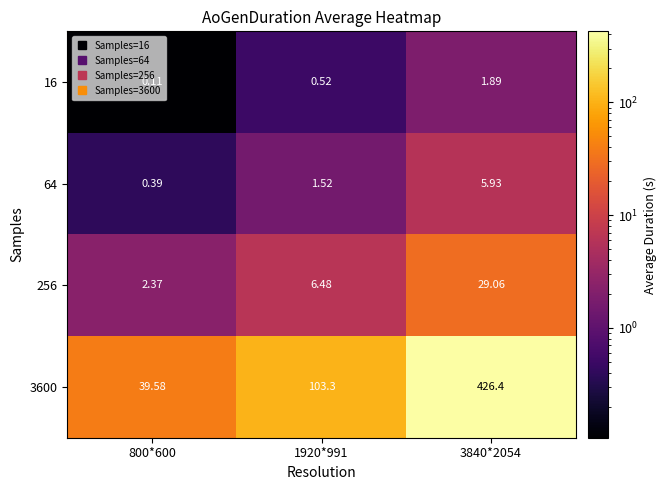

Is the value of 256 at 3840*2054 greater than the value of 16 at 800*600?

Yes